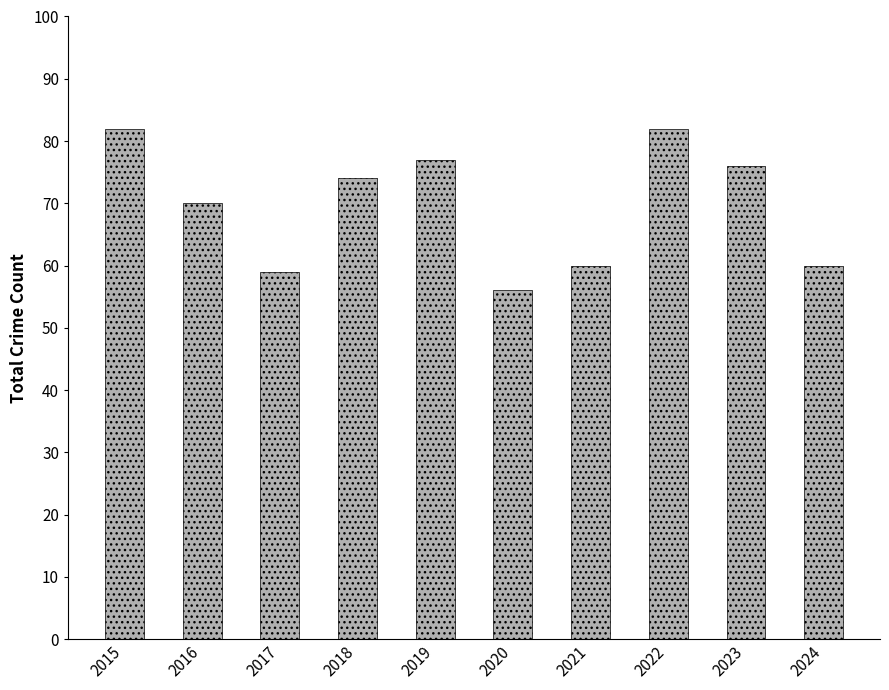

Count the number of data series in this chart.

1